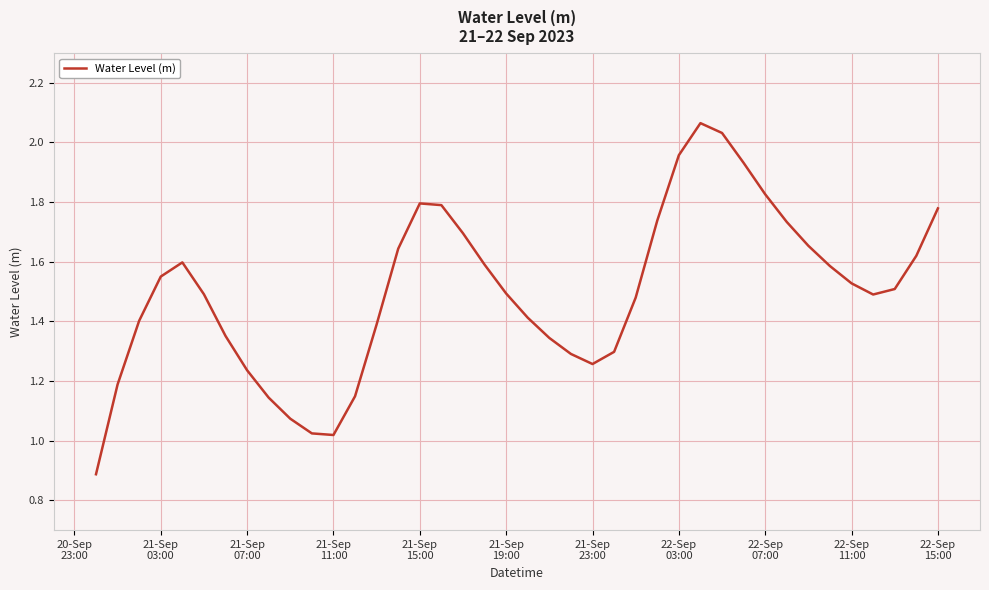

What is the minimum value shown in the chart?

0.9